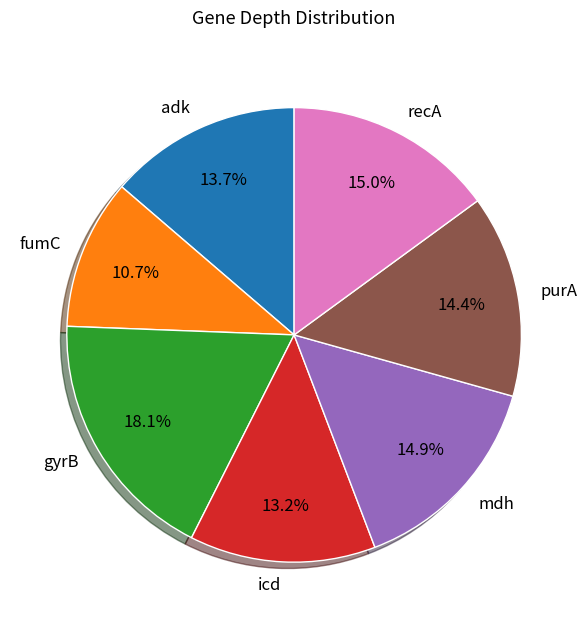

Is fumC the majority of the pie?

No